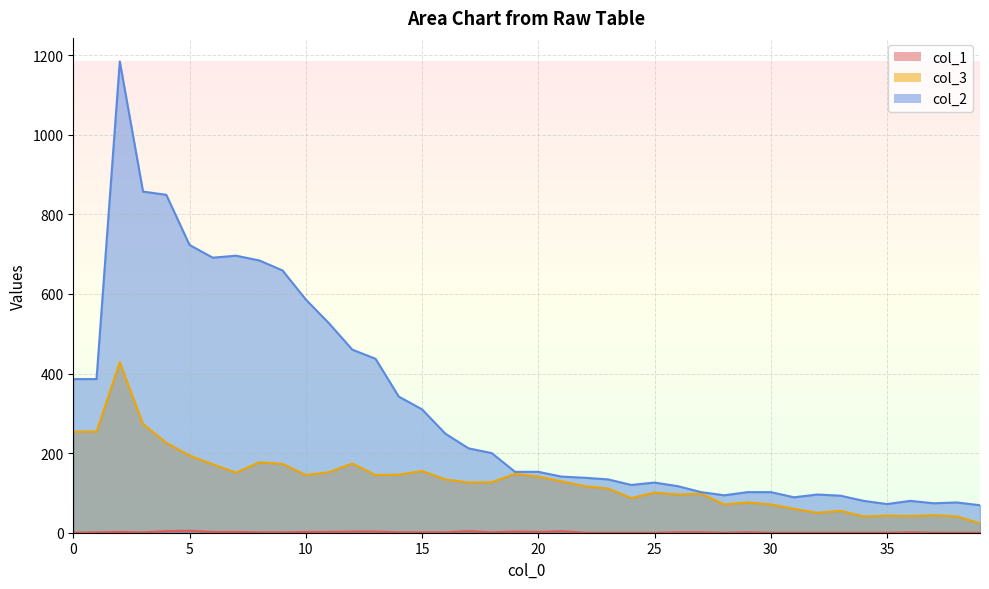

At how many categories does at least one series exceed 44?

40